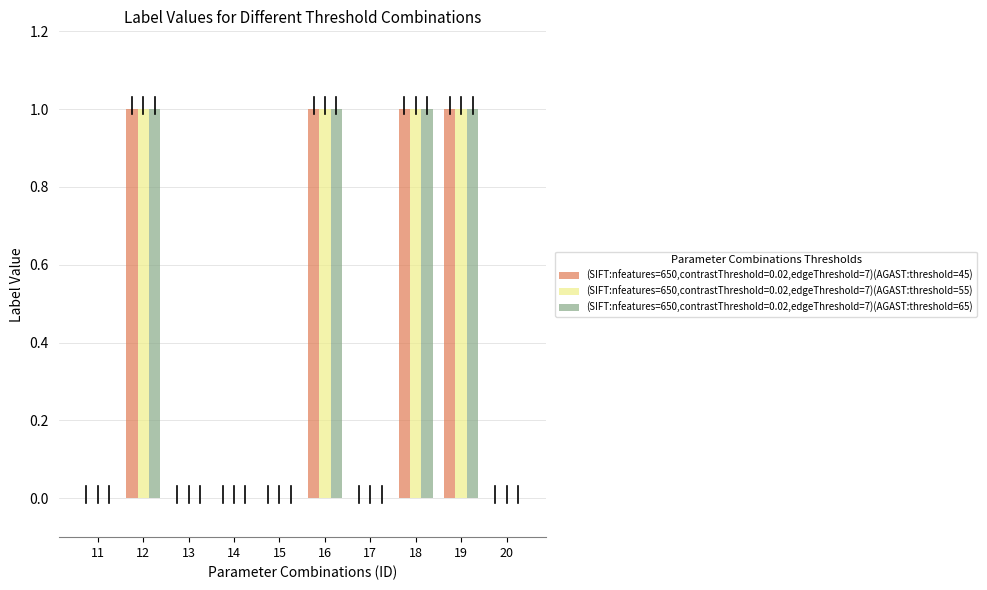

What is the sum of all (SIFT:nfeatures=650,contrastThreshold=0.02,edgeThreshold=7)(AGAST:threshold=65) values?

4